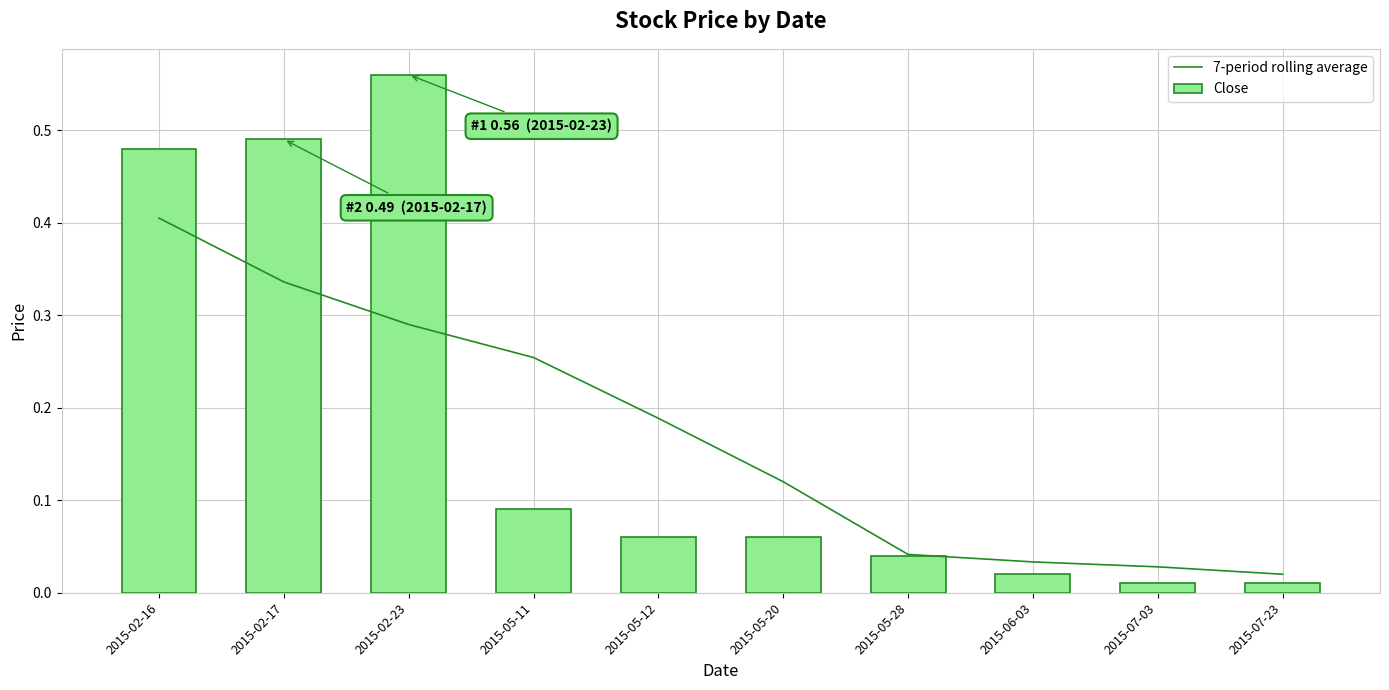

True or false: 7-period rolling average has a value of 0.0 at 2015-07-23.

False